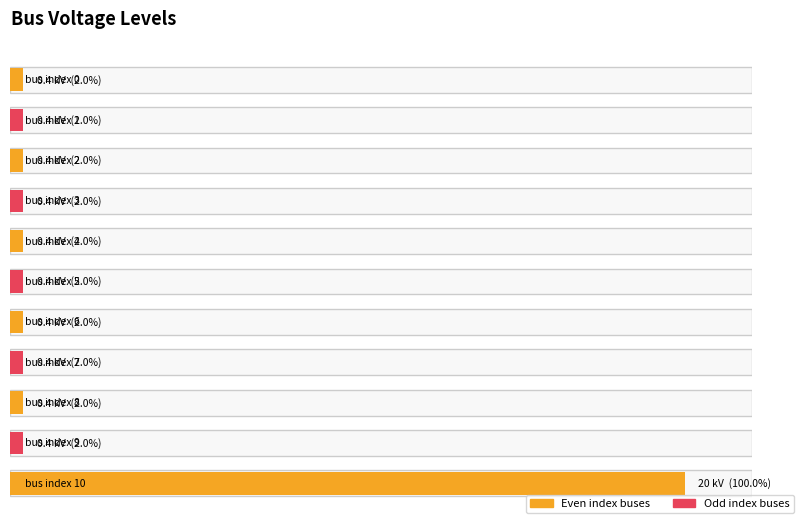

Which has a higher value, 7 or 10?

10